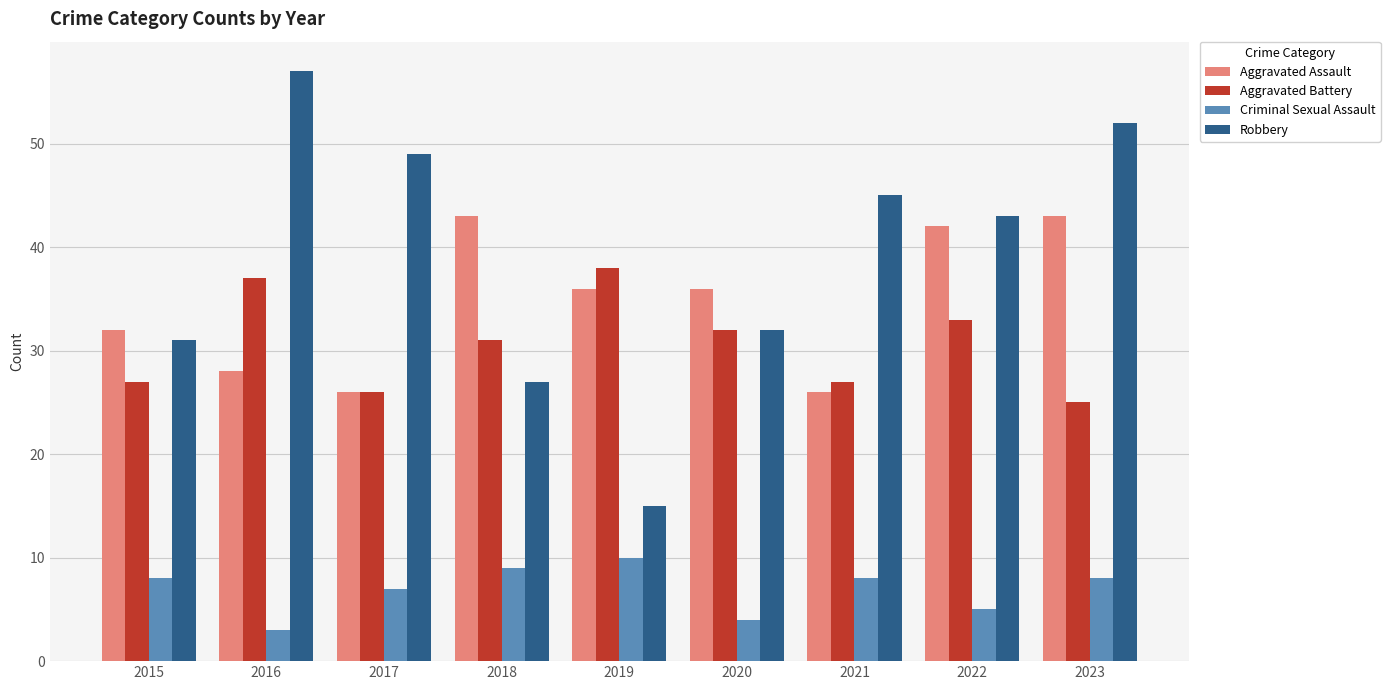

Which category has the lowest value in the Aggravated Battery series?

2023